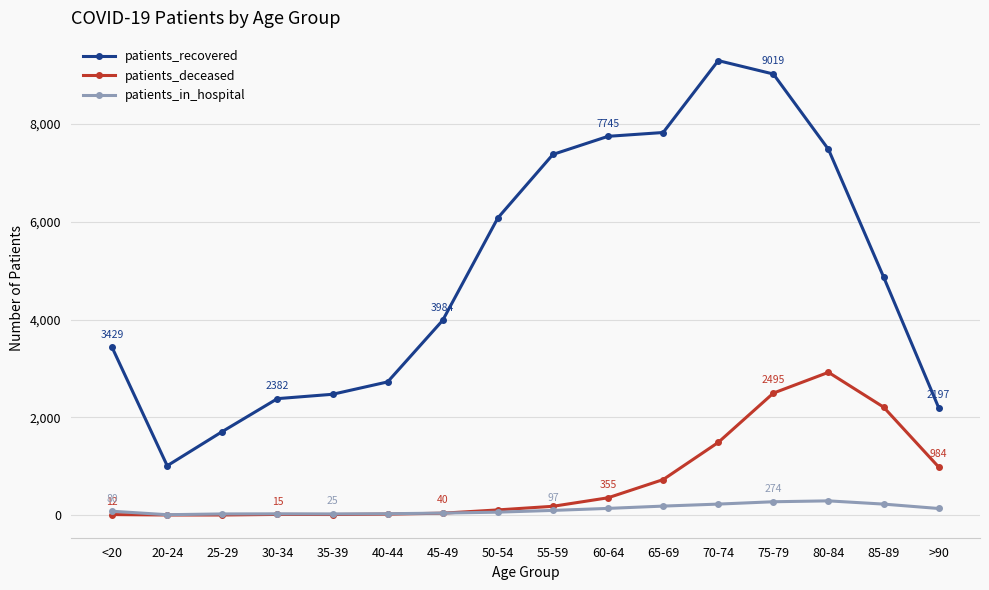

Rank the series by their maximum value, from highest to lowest.

patients_recovered, patients_deceased, patients_in_hospital